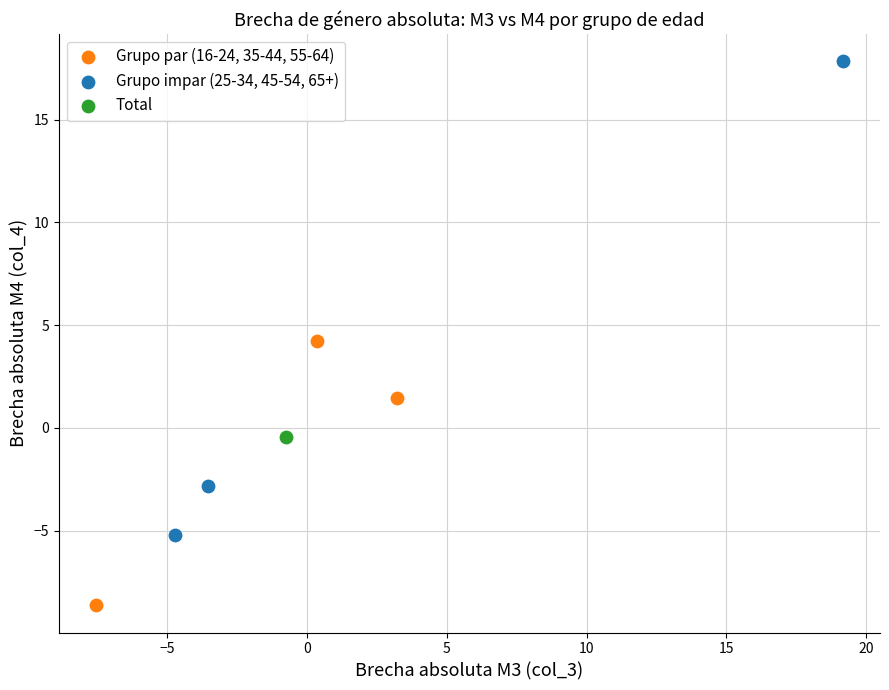

Which series reaches the maximum Y coordinate?

Grupo impar (25-34, 45-54, 65+)